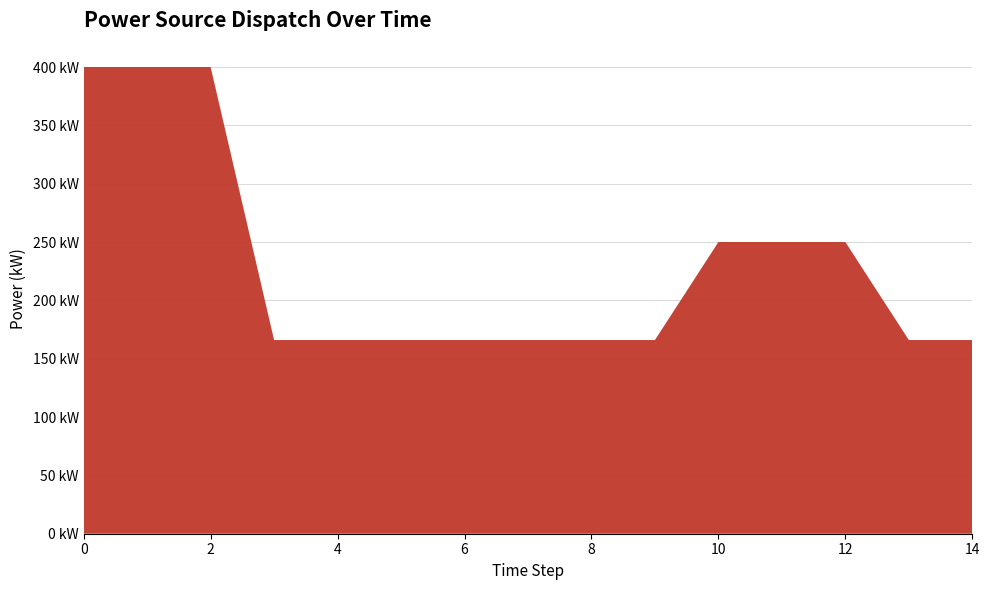

Reading right to left, extract all data points from this chart.

Diesel Generator: 14=166.0	13=166.0	12=250.0	11=250.0	10=250.0	9=166.0	8=166.0	7=166.0	6=166.0	5=166.0	4=166.0	3=166.0	2=400.0	1=400.0	0=400.0
Owned PV: 14=0.0	13=0.0	12=0.0	11=0.0	10=0.0	9=0.0	8=0.0	7=0.0	6=0.0	5=0.0	4=0.0	3=0.0	2=0.0	1=0.0	0=0.0
Owned Batteries: 14=0.0	13=0.0	12=0.0	11=0.0	10=0.0	9=0.0	8=0.0	7=0.0	6=0.0	5=0.0	4=0.0	3=0.0	2=0.0	1=0.0	0=0.0